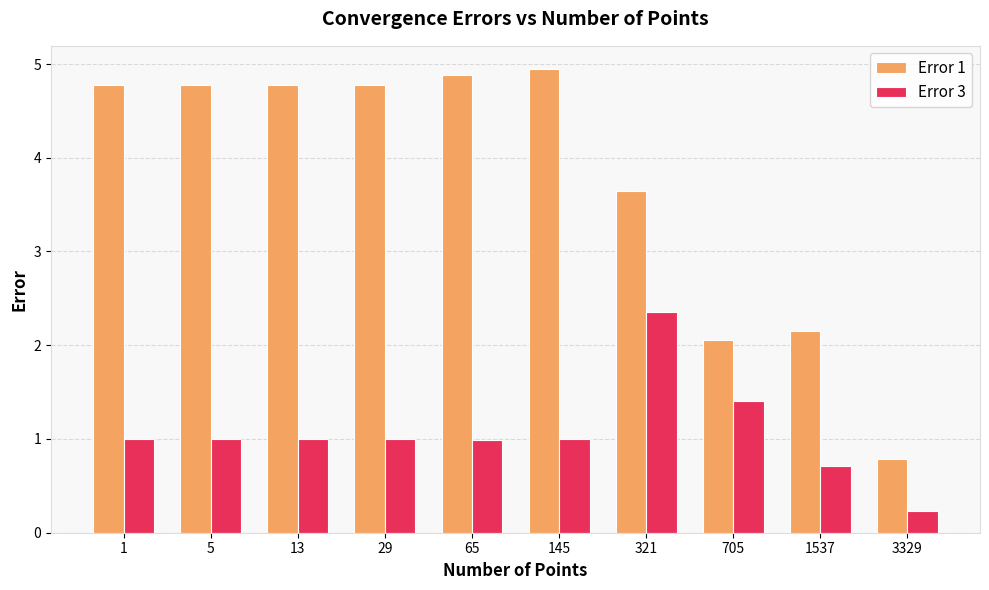

What is the spread (max minus min) of values at 1?

3.8